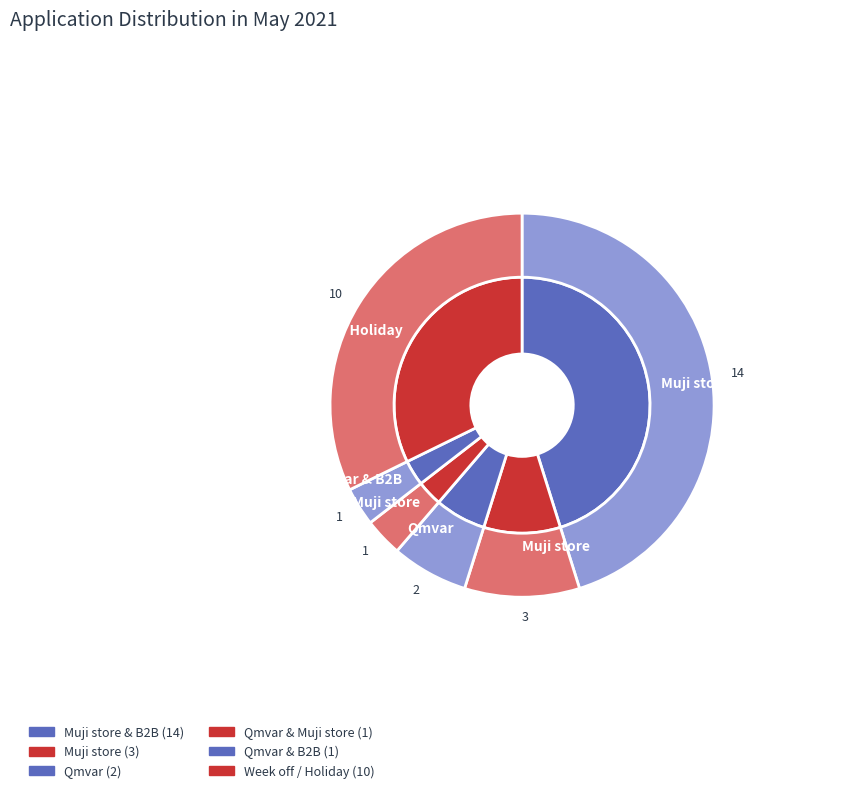

What percentage is NOT represented by Qmvar & Muji store?

96.8%